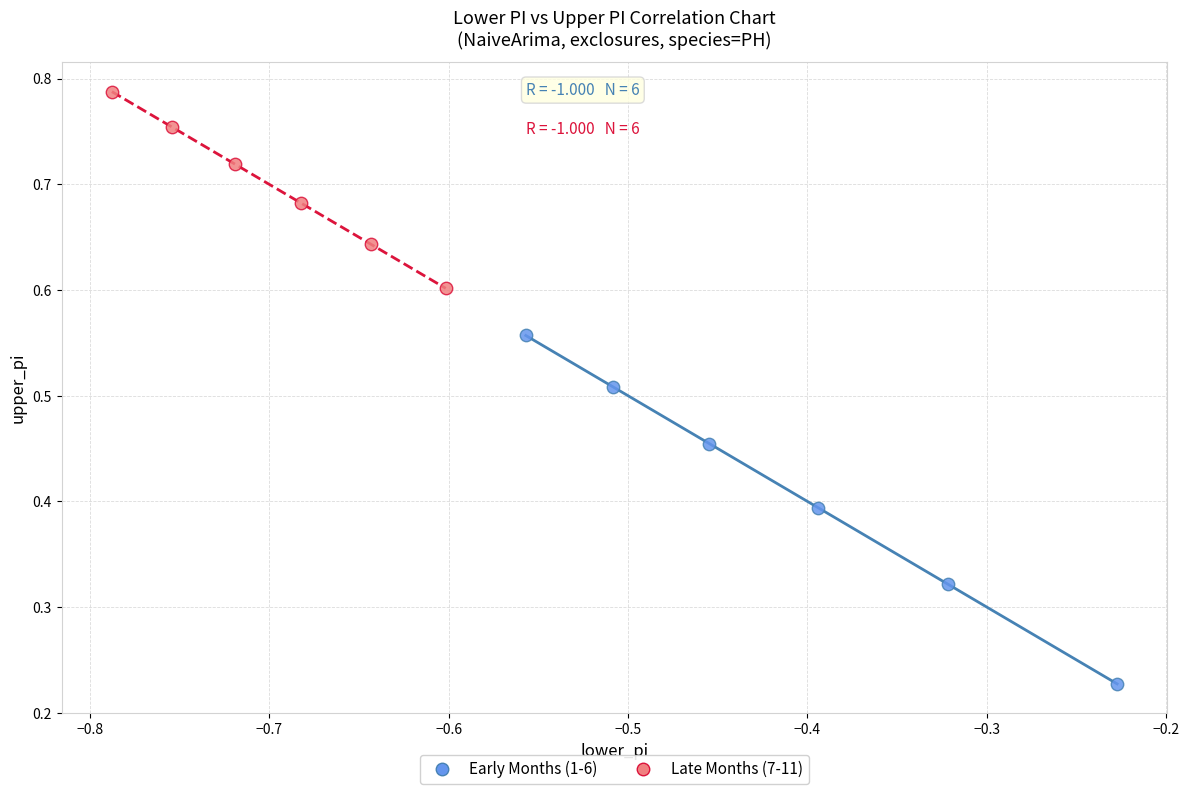

What are all the series names shown in the legend?

Early Months (1-6), Late Months (7-11)